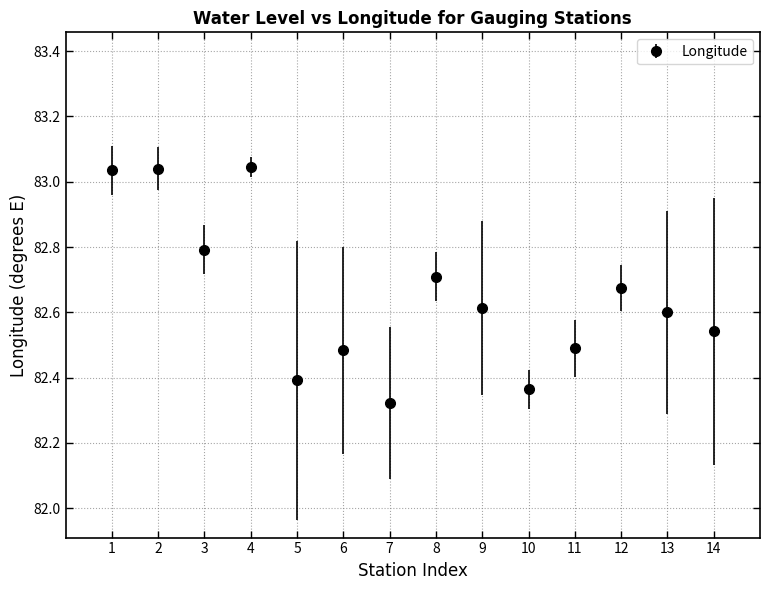

What is the value of the 9th point from the left?

82.6